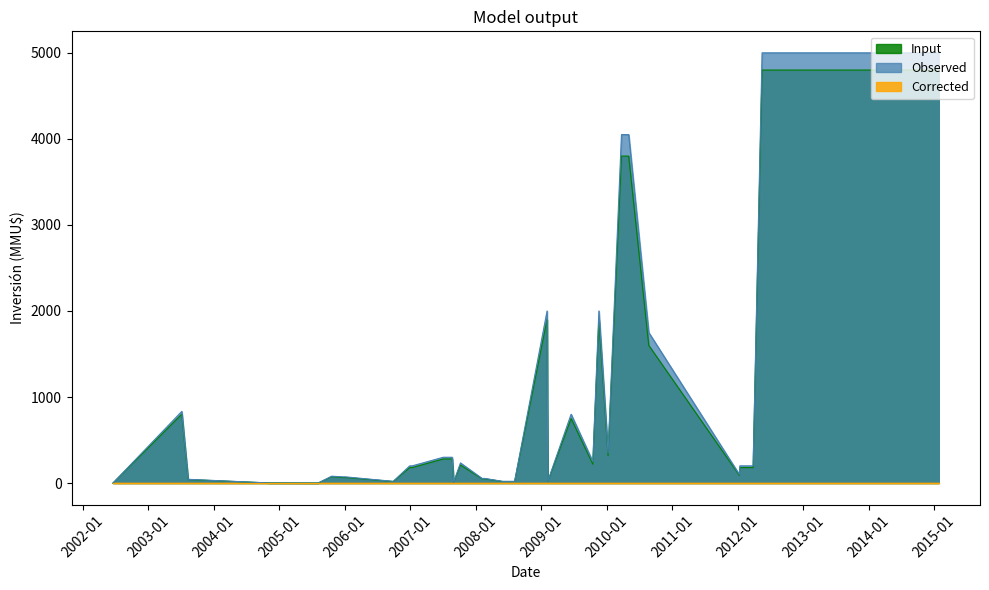

True or false: Input and Observed cross at least once.

False